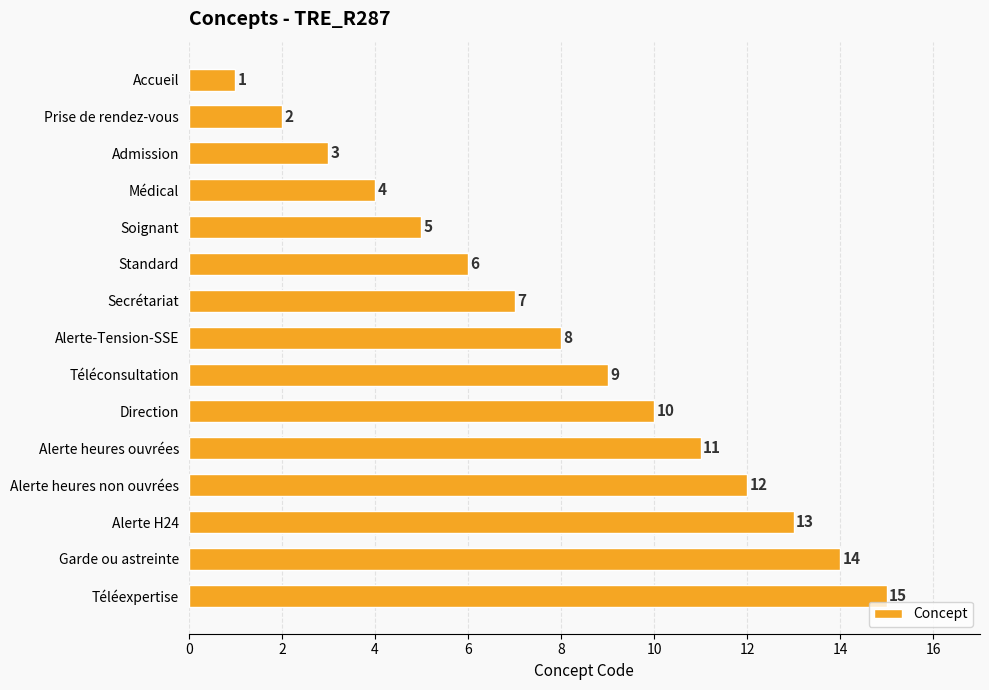

Does the chart contain stacked bars?

No